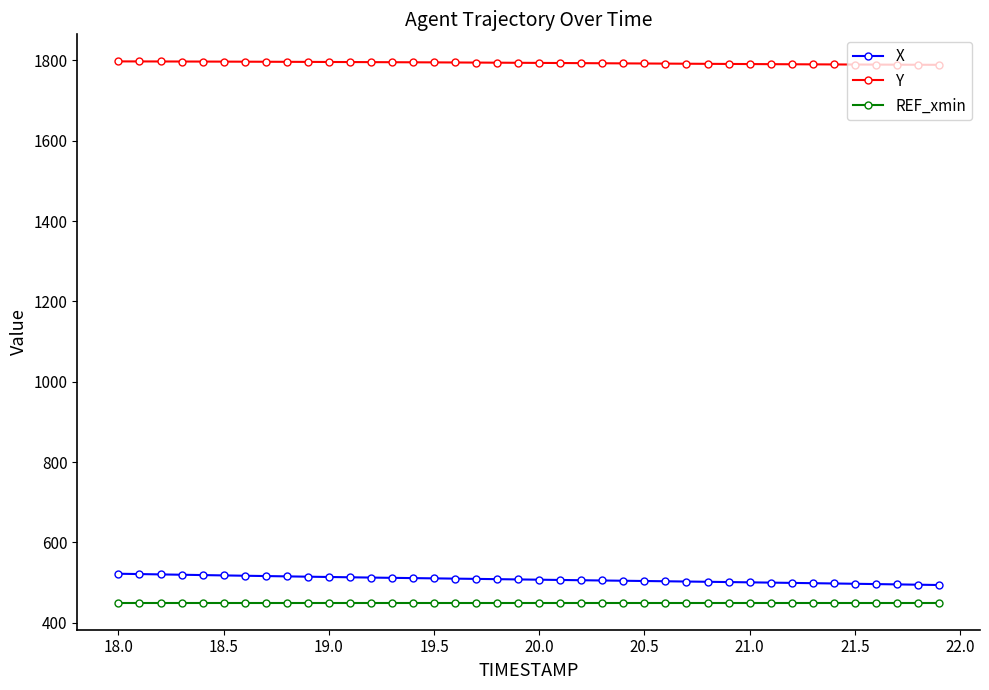

List the series in order of their peak value, lowest first.

REF_xmin, X, Y